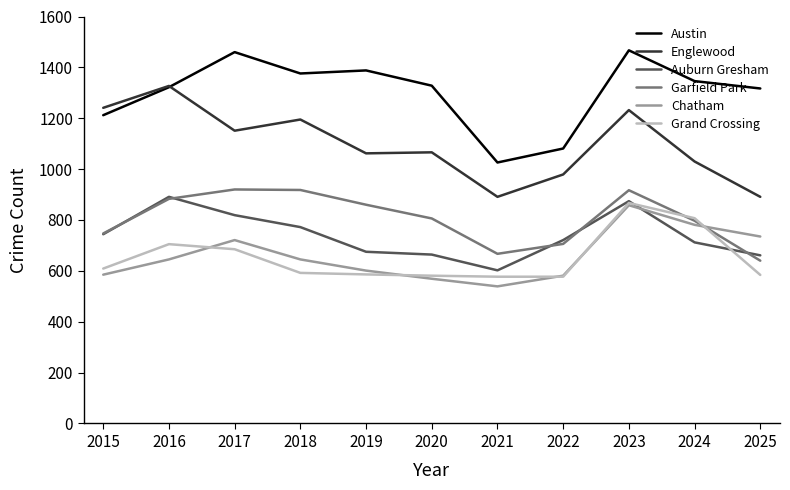

Between 2020 and 2022, which series saw the biggest shift?

Austin